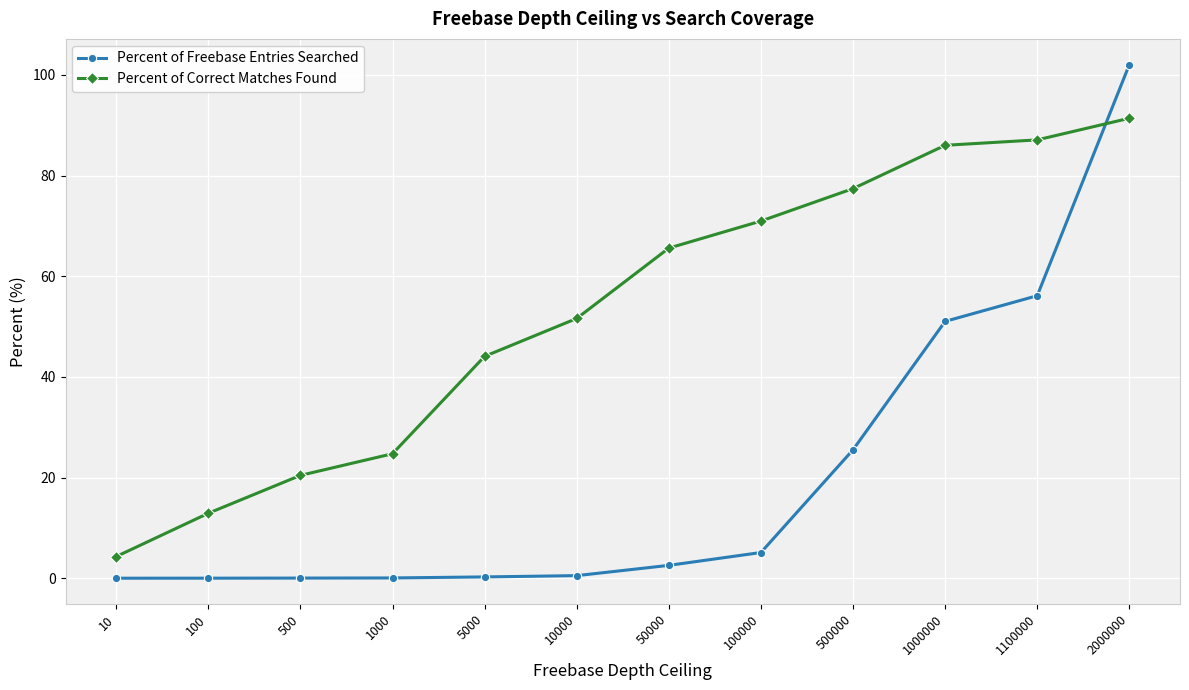

Which category has the lowest value in the Percent of Correct Matches Found series?

10